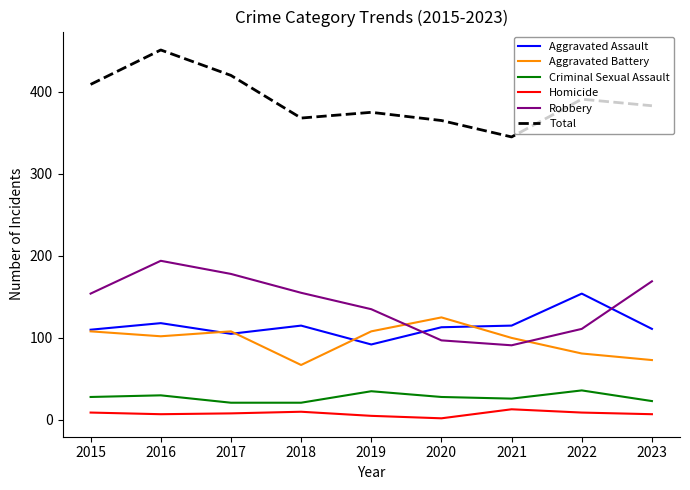

List the series in order of their peak value, highest first.

Total, Robbery, Aggravated Assault, Aggravated Battery, Criminal Sexual Assault, Homicide